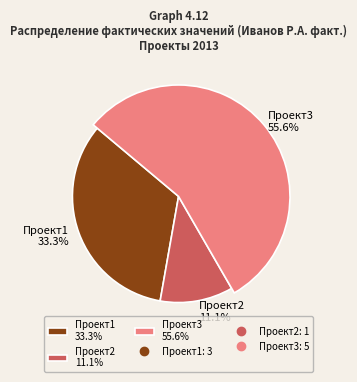

What is the change in value from Проект1 to Проект2?

-2